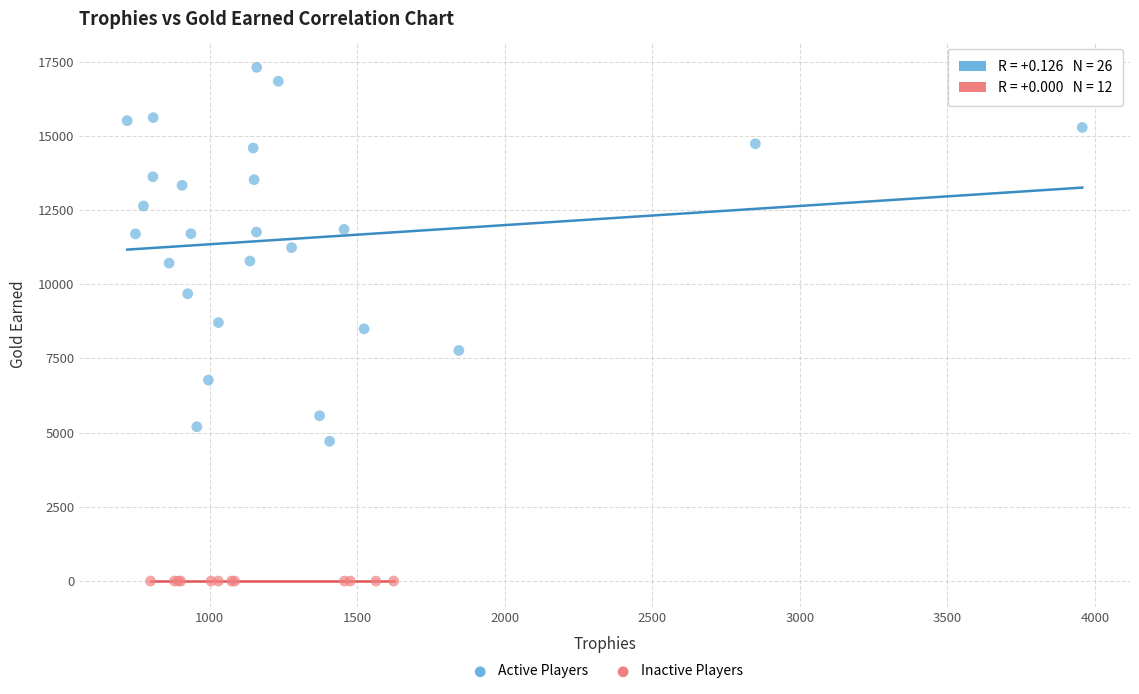

Which series contains the highest Y value?

Active Players